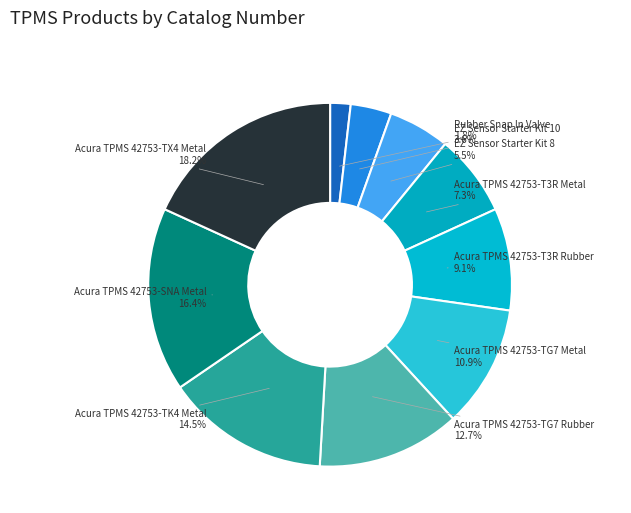

What is the ratio of the value at Acura TPMS 42753-TX4 Metal to the value at EZ Sensor Starter Kit 8?

3.3